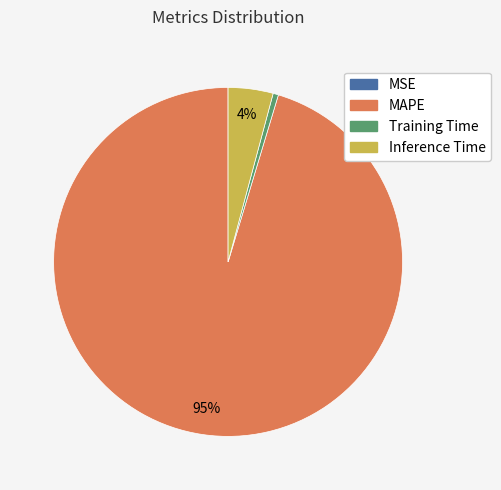

To the nearest percent, what percentage of the pie is Inference Time?

4%